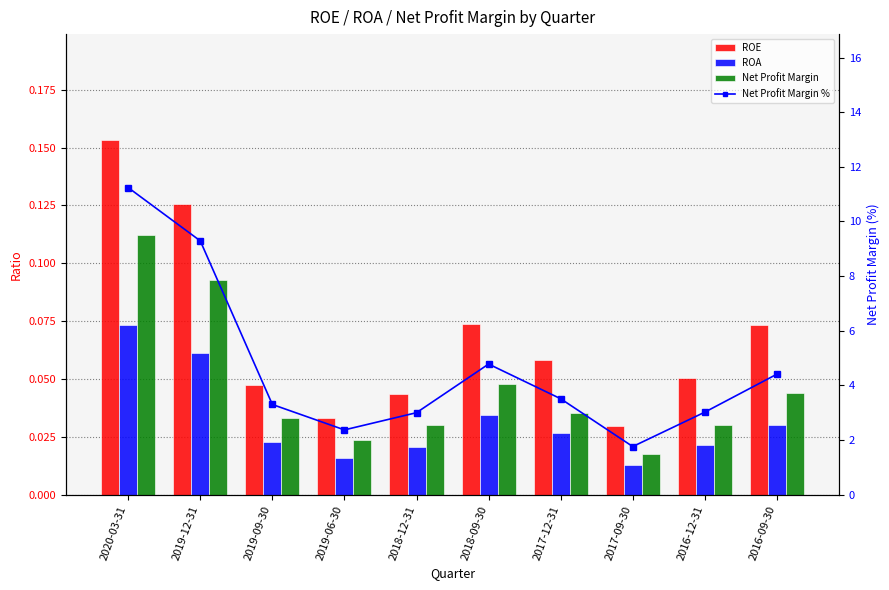

What is the difference between the maximum and minimum values in the ROA series?

0.1